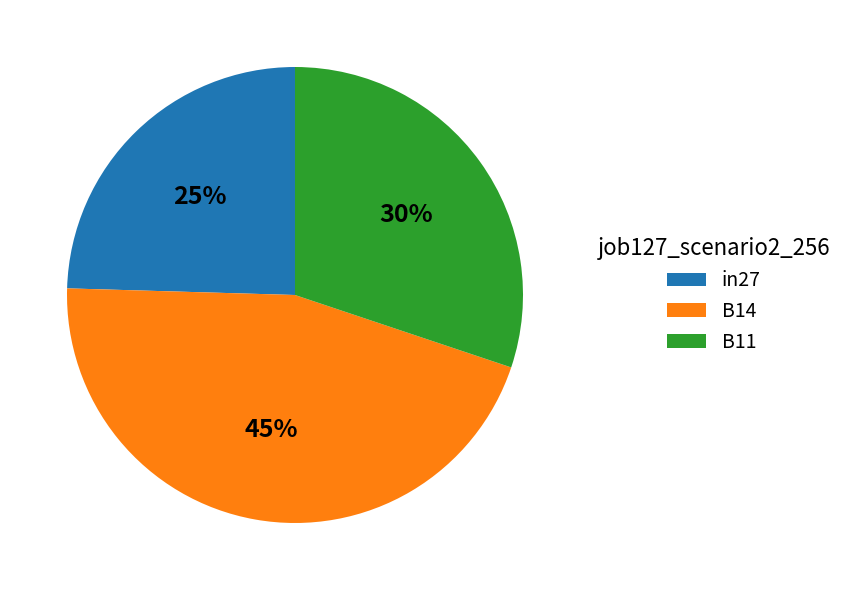

To the nearest percent, what is the average slice percentage?

33%